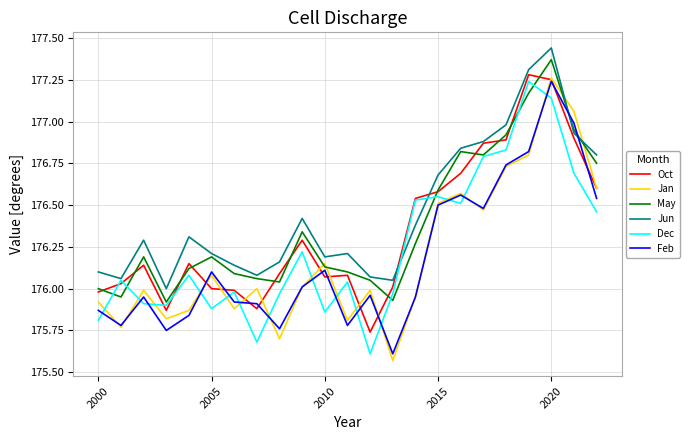

At which label does Feb reach its peak?

2020